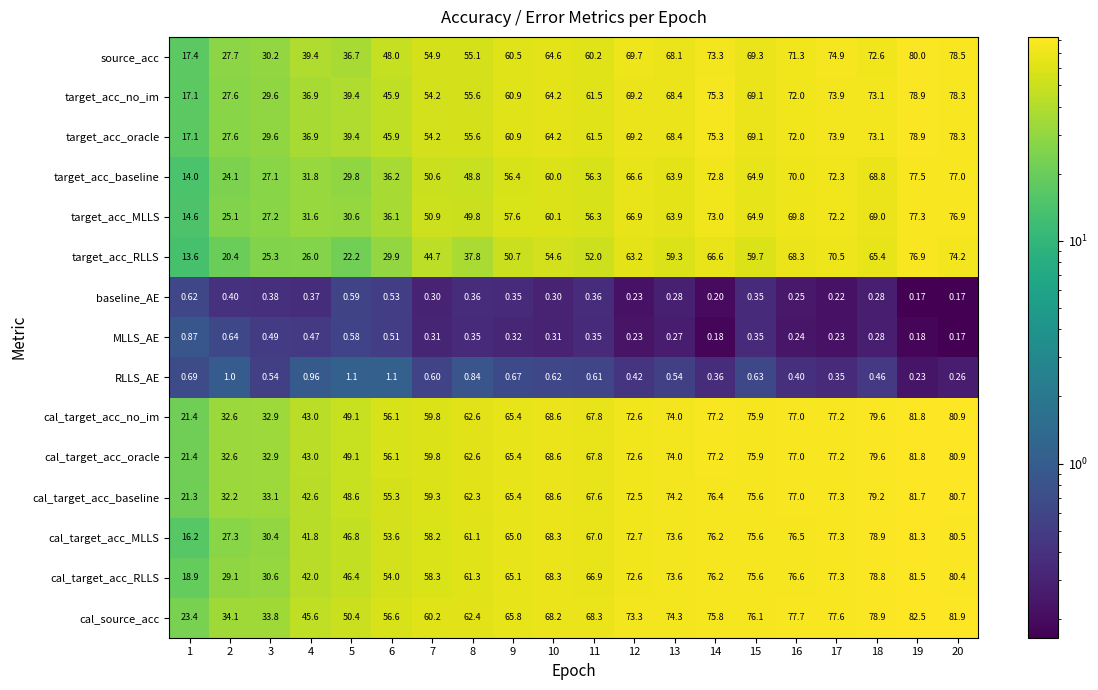

Which series has the largest total across all categories?

cal_source_acc